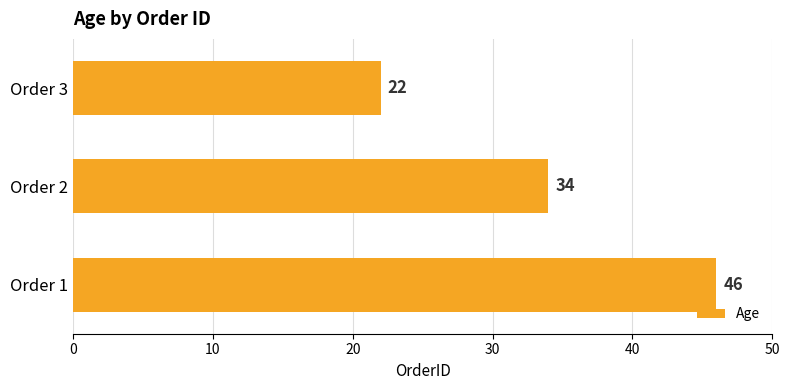

Which label corresponds to the smallest value in the chart?

Order 3